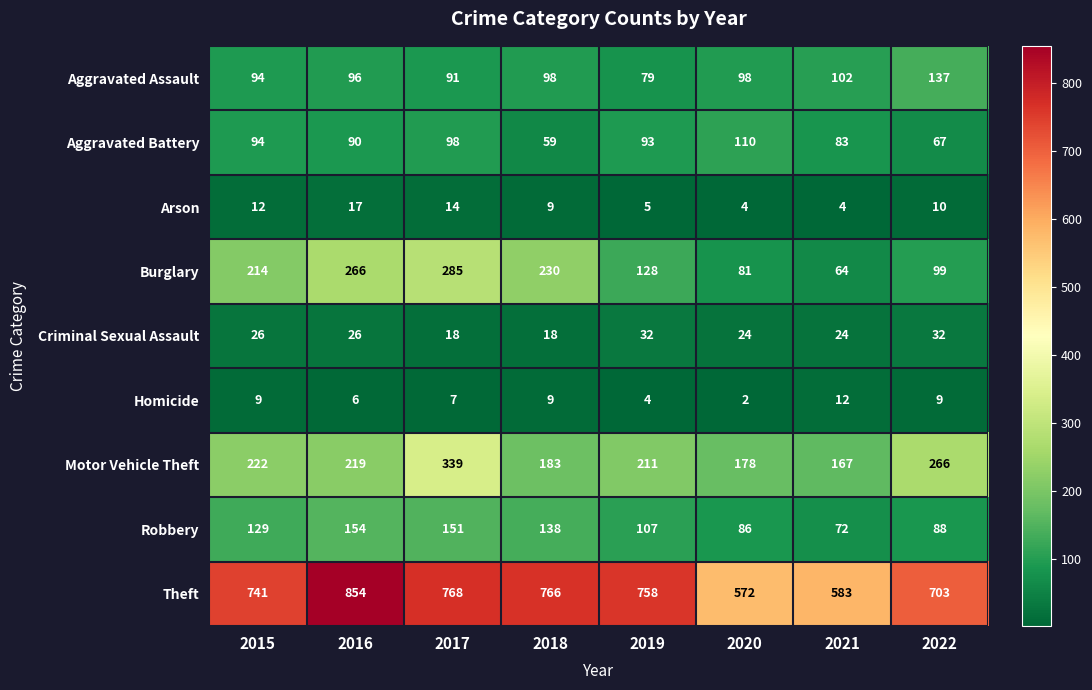

Rank the categories by Motor Vehicle Theft value from lowest to highest.

2021, 2020, 2018, 2019, 2016, 2015, 2022, 2017